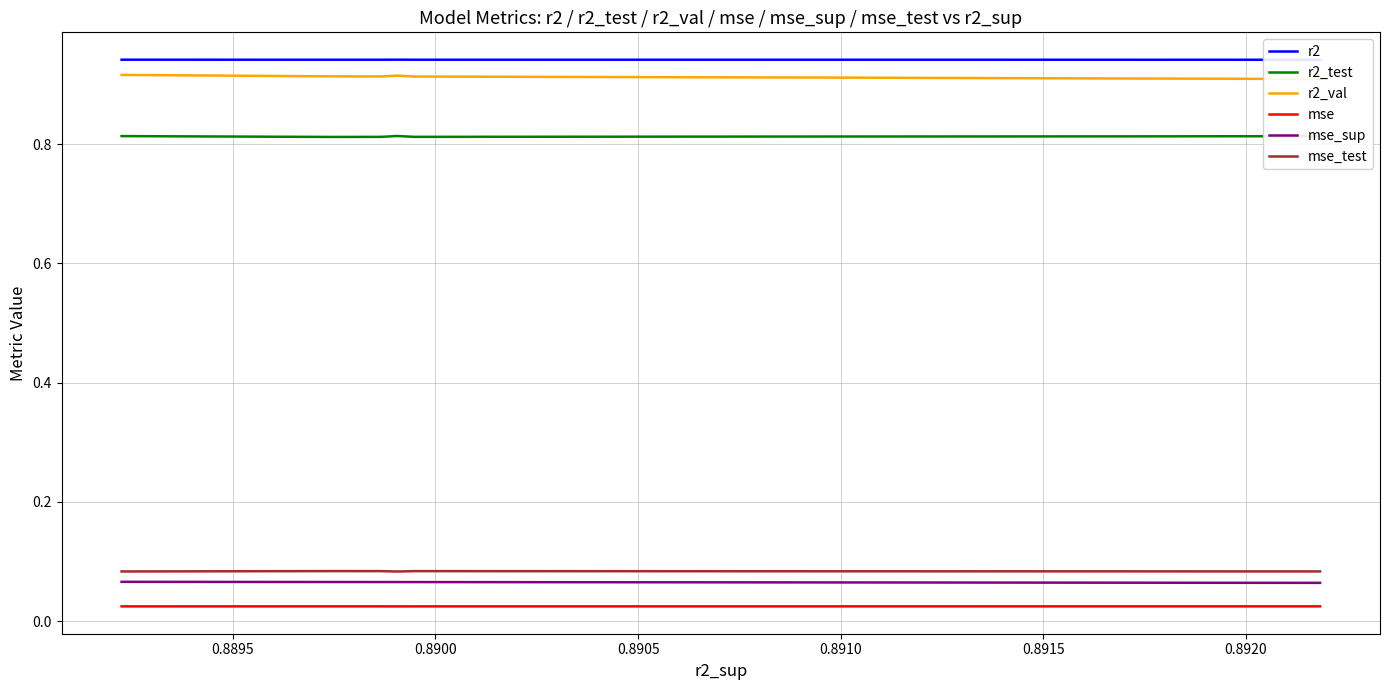

What is the total value across all series at 0.8905?

2.8